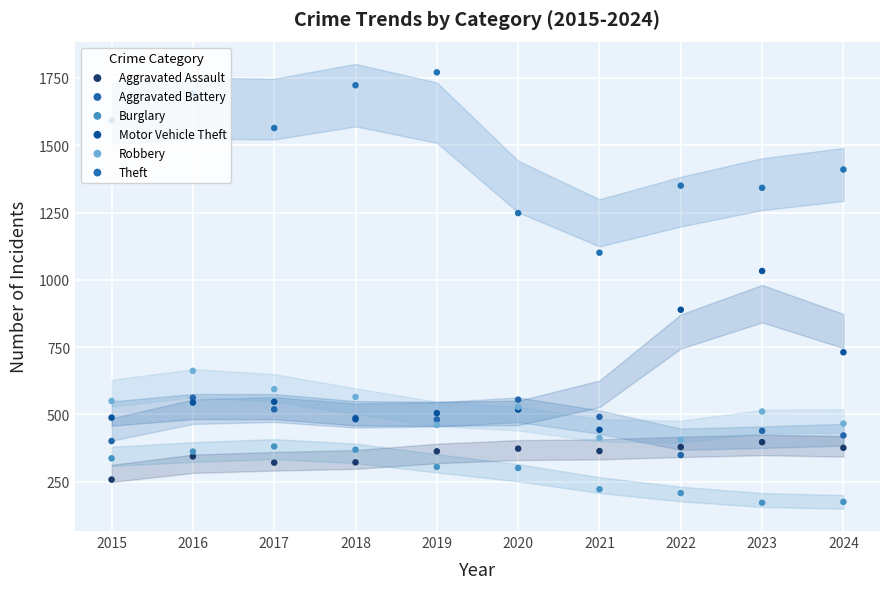

What are all the series names shown in the legend?

Aggravated Assault, Aggravated Battery, Burglary, Motor Vehicle Theft, Robbery, Theft